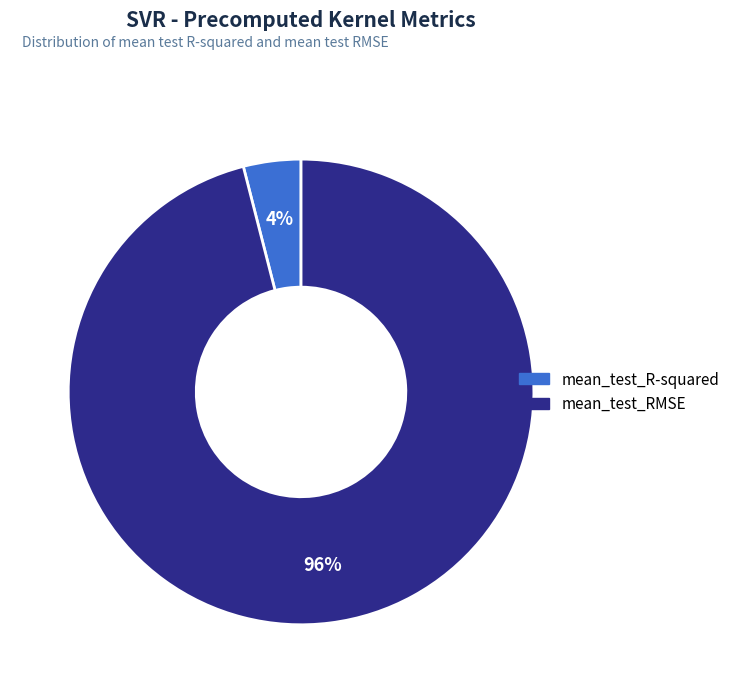

Count the number of slices in the pie.

2